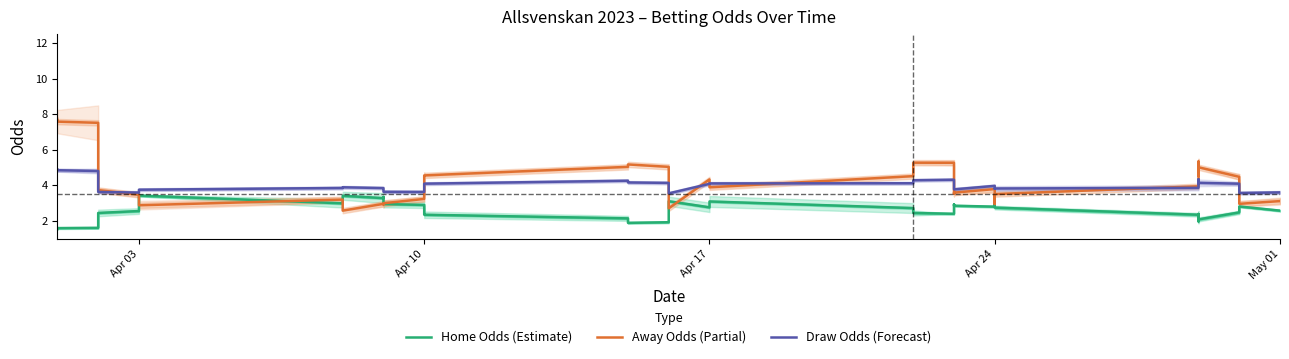

True or false: Draw Odds (Forecast) has a value of 5.4 at Apr 24.

False